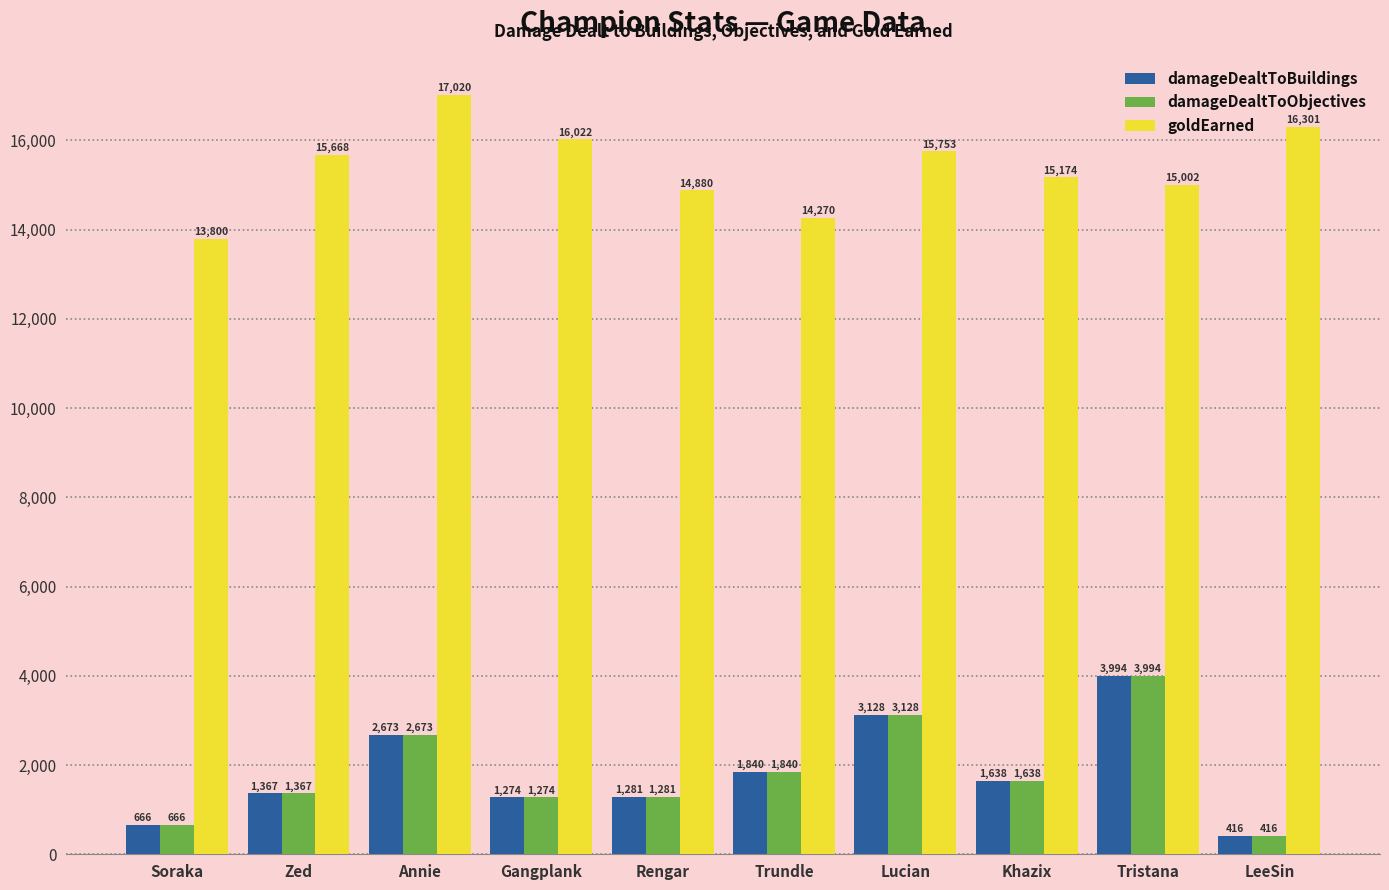

What is the difference between the second highest and minimum values in the damageDealtToObjectives series?

2712